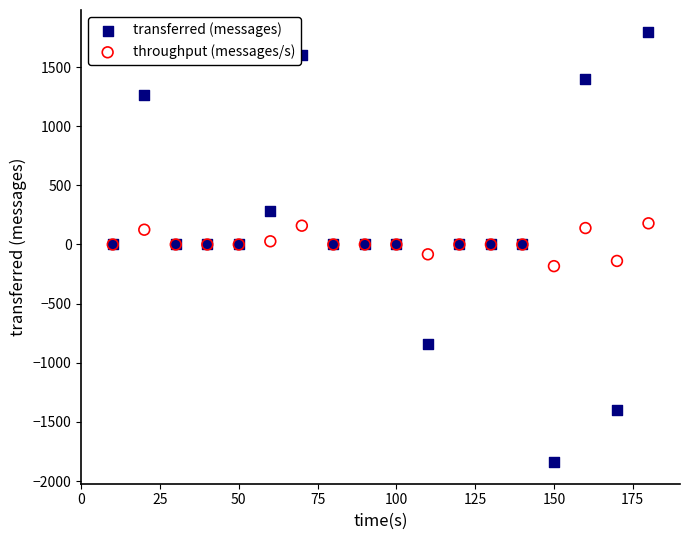

What is the X range (max minus min) for the scatter plot?

170